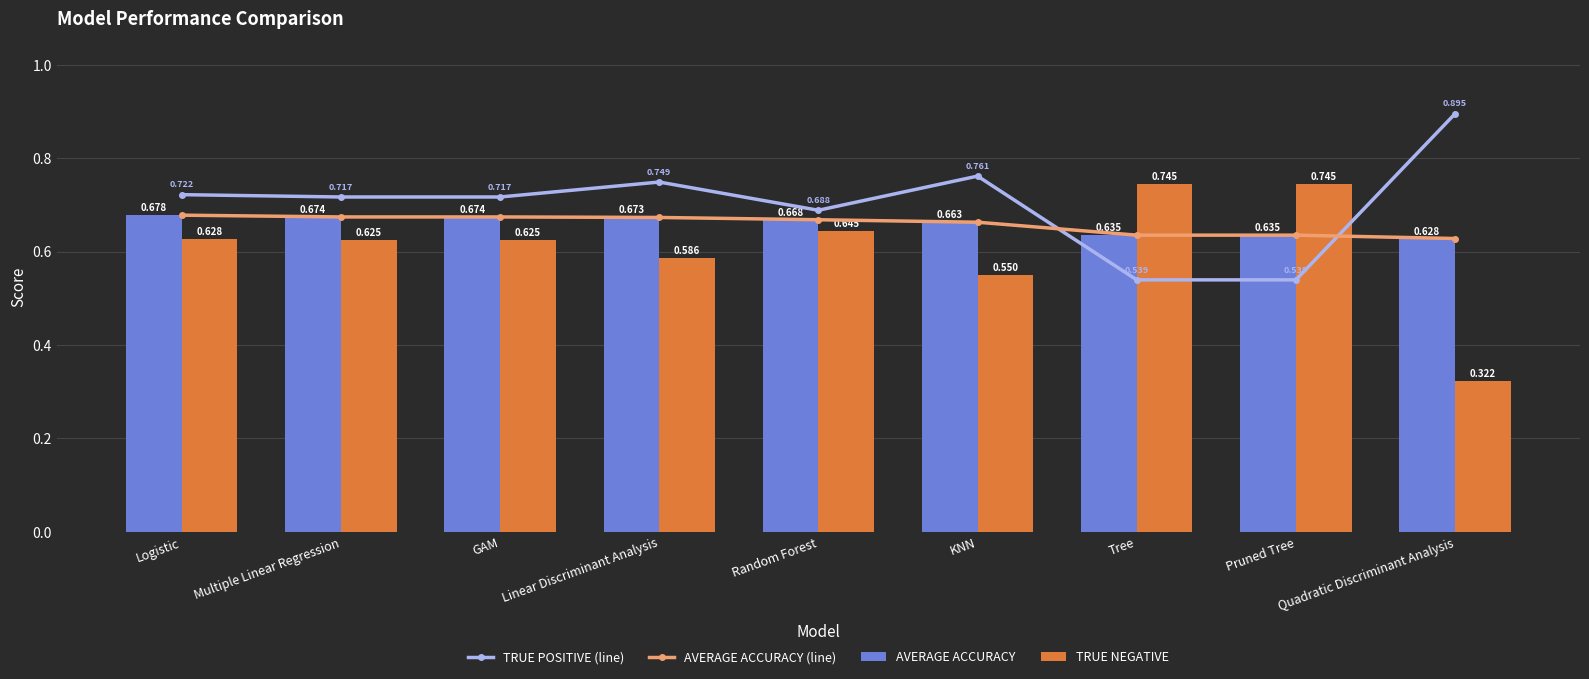

Reading left to right, what are all the values shown in this chart?

TRUE POSITIVE (line): 0.7	0.7	0.7	0.7	0.7	0.8	0.5	0.5	0.9
AVERAGE ACCURACY (line): 0.7	0.7	0.7	0.7	0.7	0.7	0.6	0.6	0.6
AVERAGE ACCURACY: 0.7	0.7	0.7	0.7	0.7	0.7	0.6	0.6	0.6
TRUE NEGATIVE: 0.6	0.6	0.6	0.6	0.6	0.5	0.7	0.7	0.3